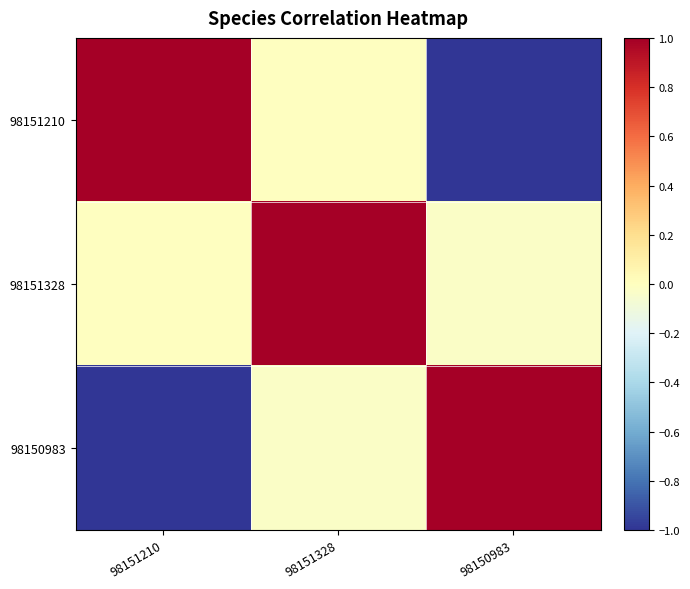

Reading right to left, transcribe all the data shown in this chart.

98151210: 98150983=-1.0	98151328=-0.0	98151210=1.0
98151328: 98150983=-0.0	98151328=1.0	98151210=-0.0
98150983: 98150983=1.0	98151328=-0.0	98151210=-1.0